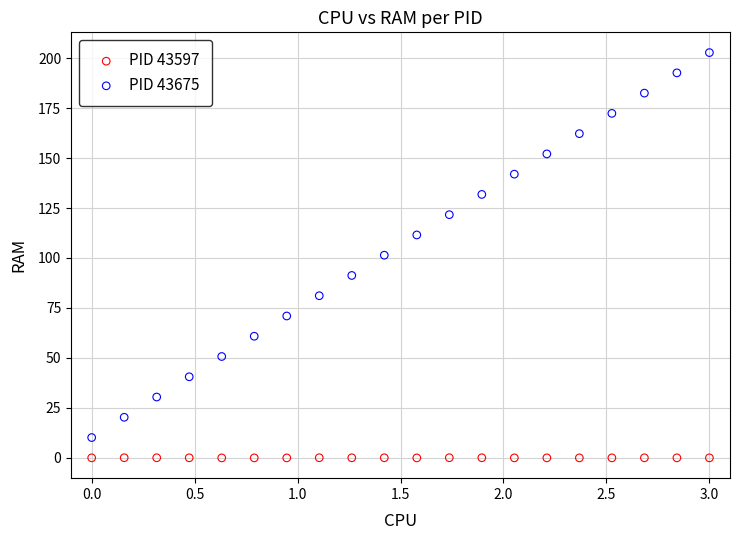

Across all data points, what is the range of X values (max minus min)?

3.0